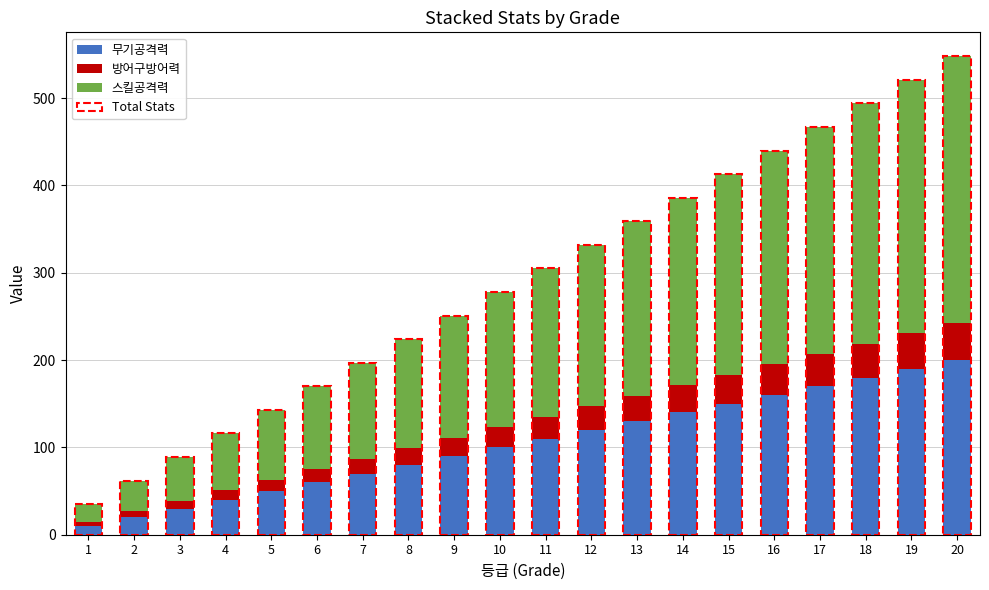

What is the difference between the maximum and minimum values in the 무기공격력 series?

190